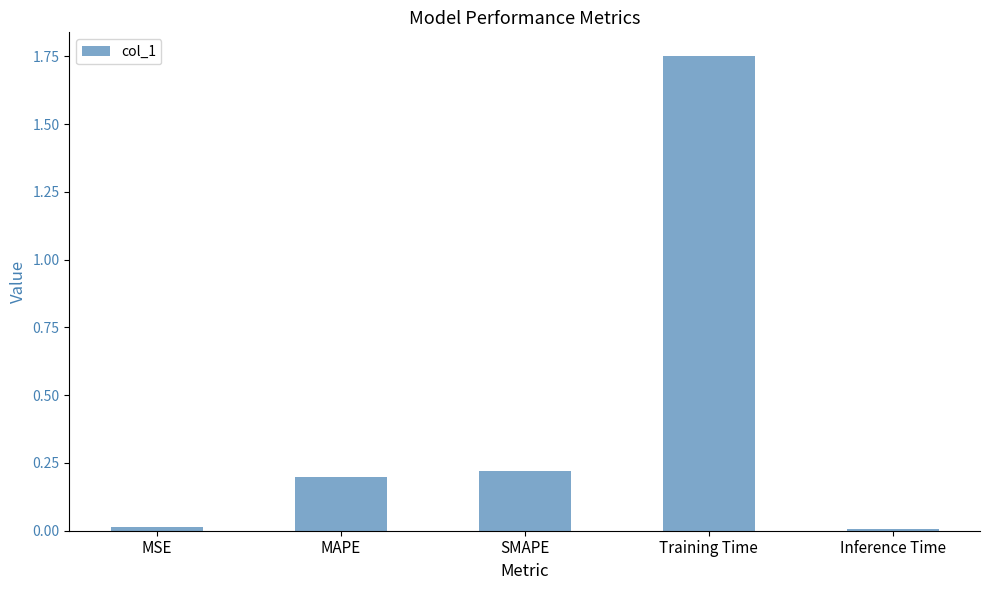

What is the label of the 5th bar from the left?

Inference Time